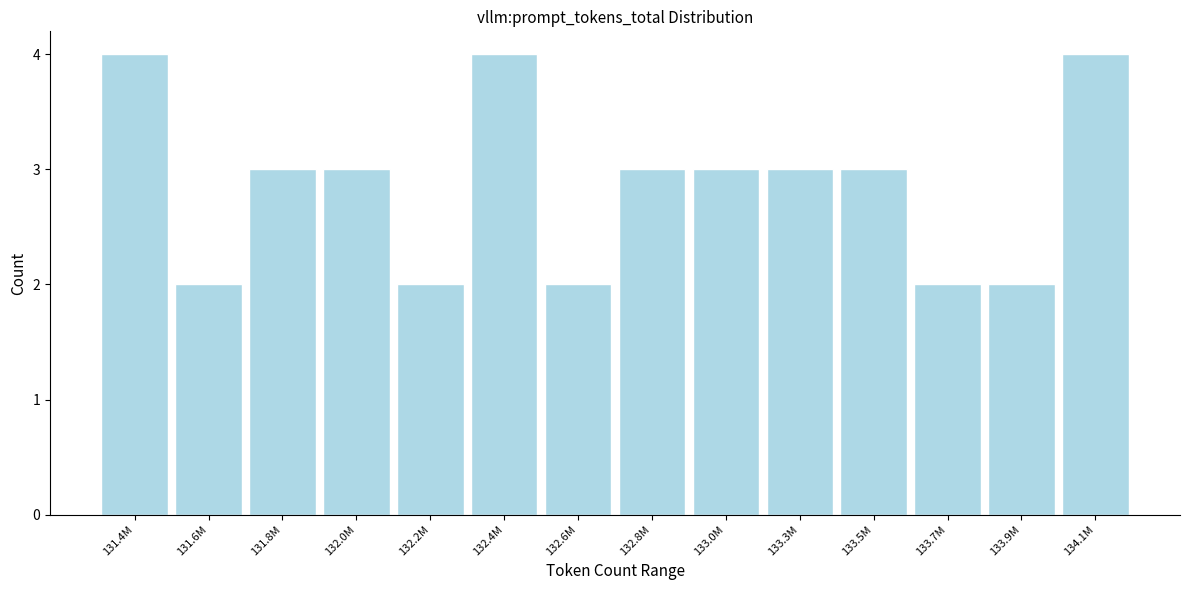

Reading left to right, transcribe all the data shown in this chart.

4	2	3	3	2	4	2	3	3	3	3	2	2	4